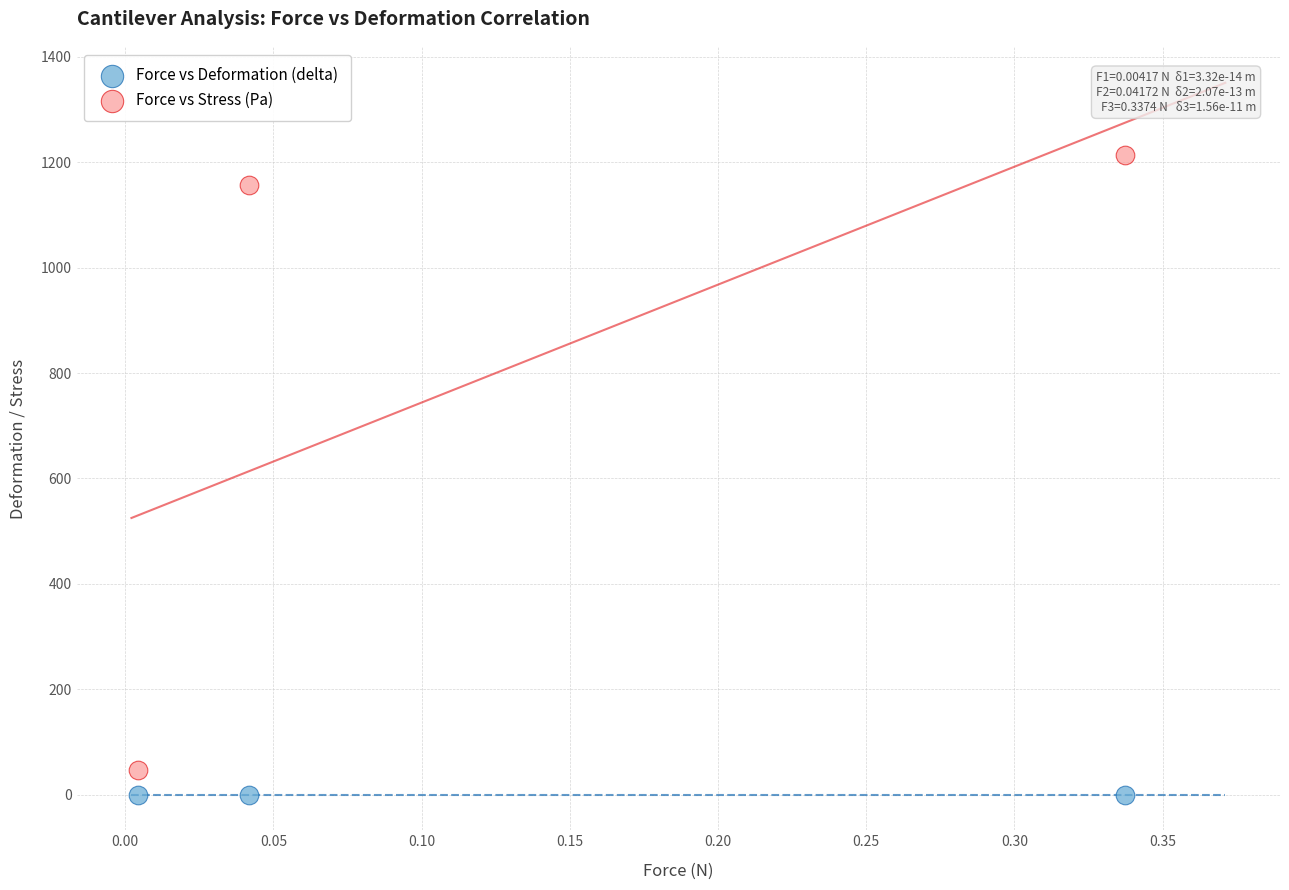

In the Force vs Stress (Pa) series, what Y value is closest to 630?

1157.0